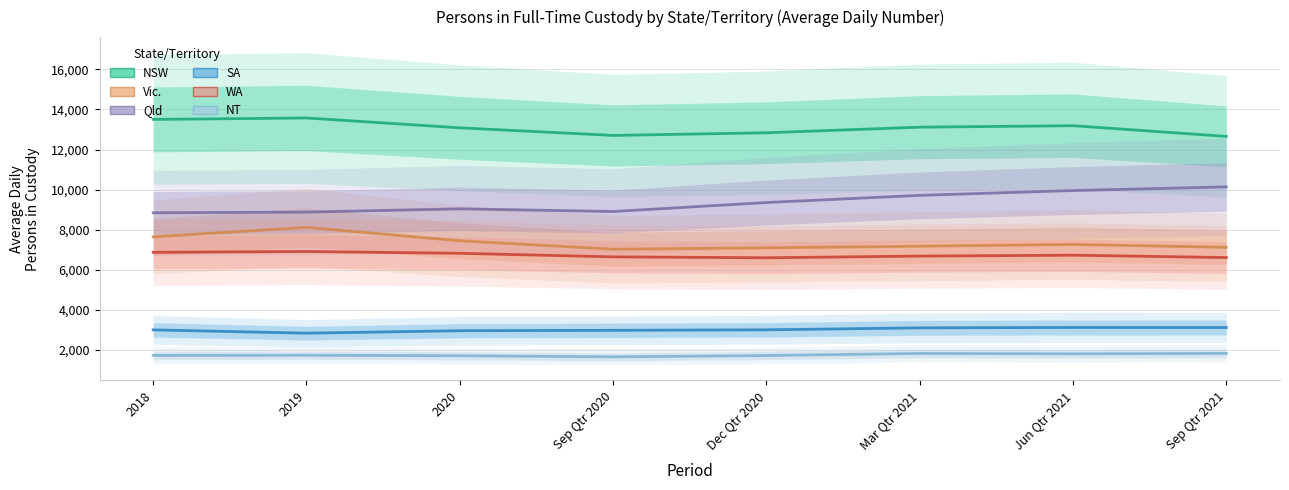

At which category does the chart reach its minimum across all series?

Sep Qtr 2020